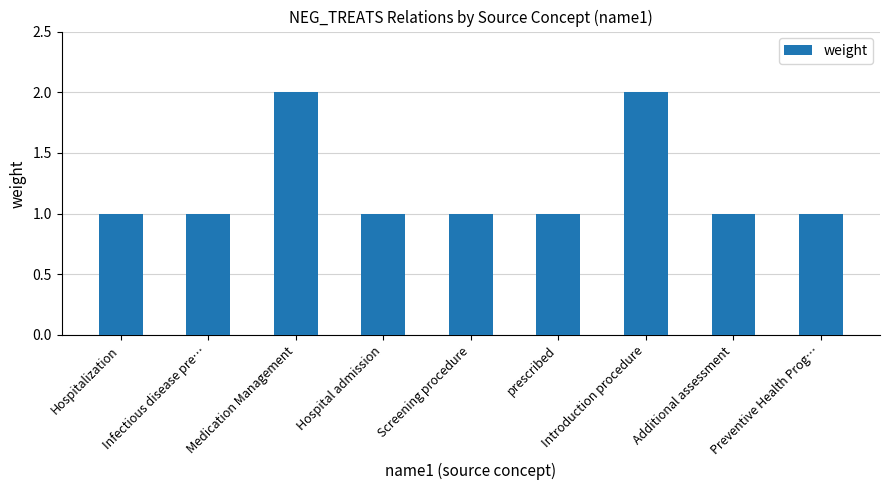

What is the sum of the values at Introduction procedure and Preventive Health Prog…?

3